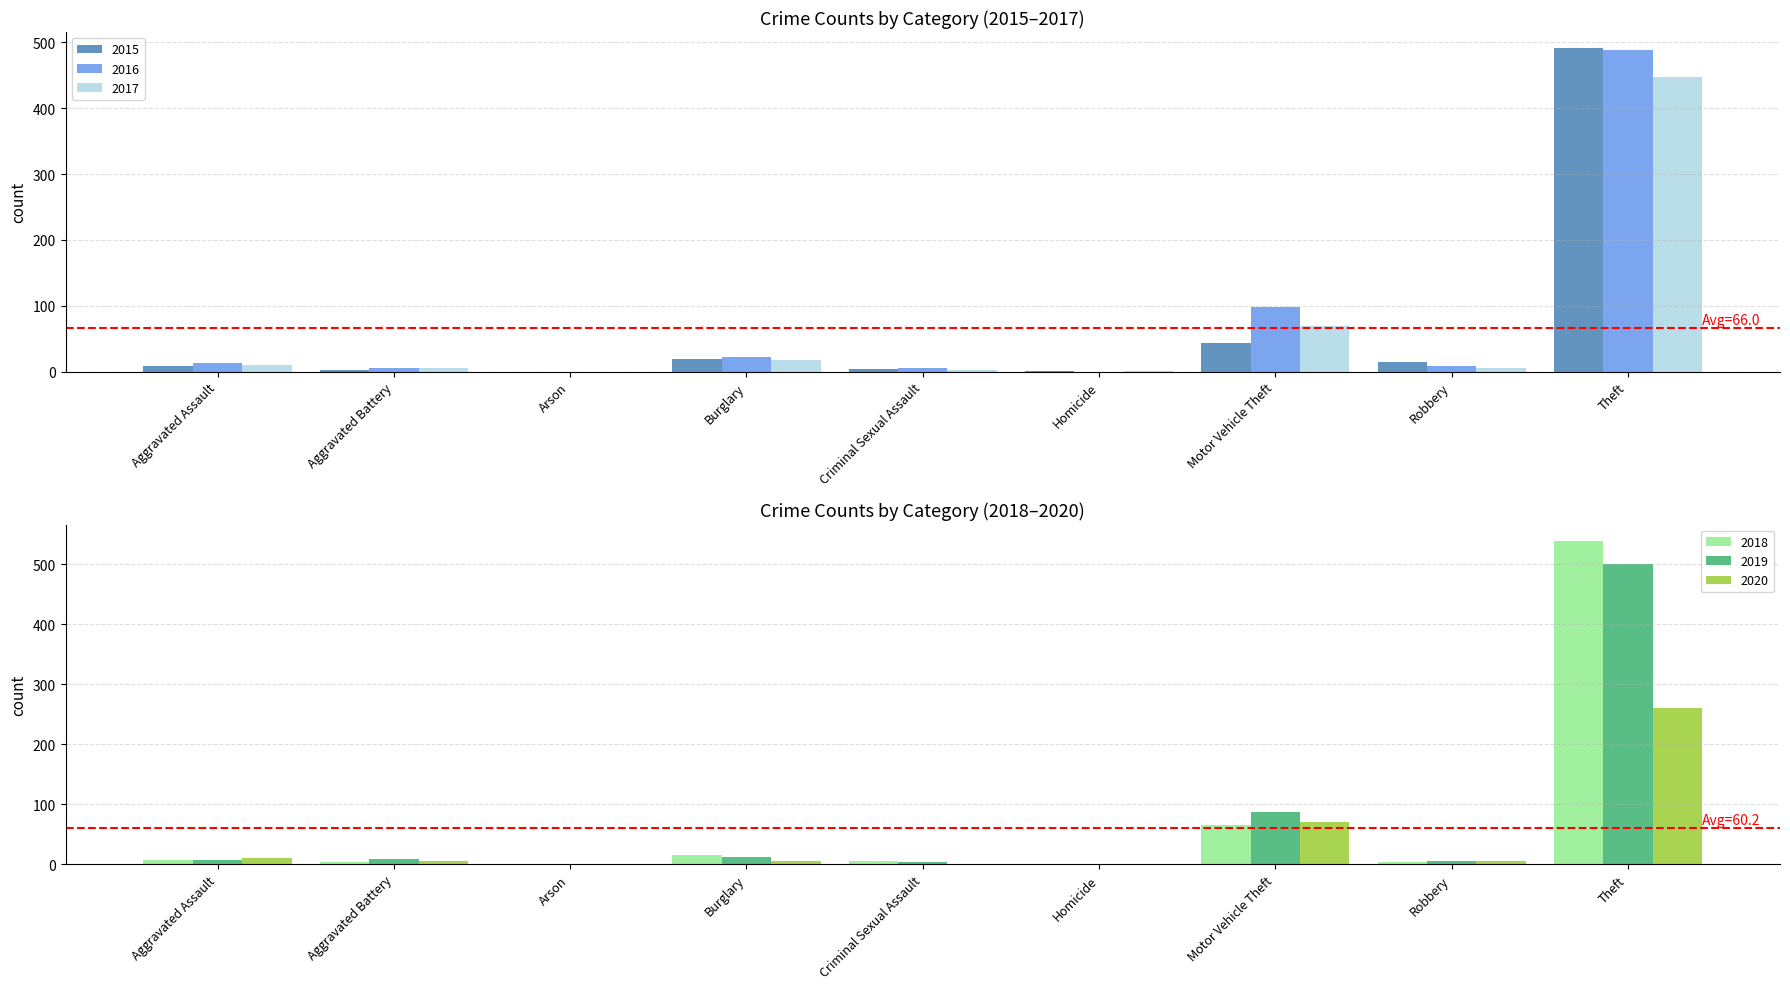

What is the label of the 7th bar from the right?

Arson